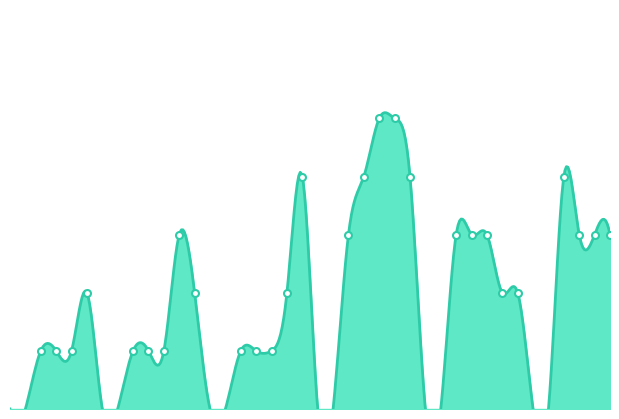

Which series changed the most between 2020-06-14 and 2020-06-29?

GE